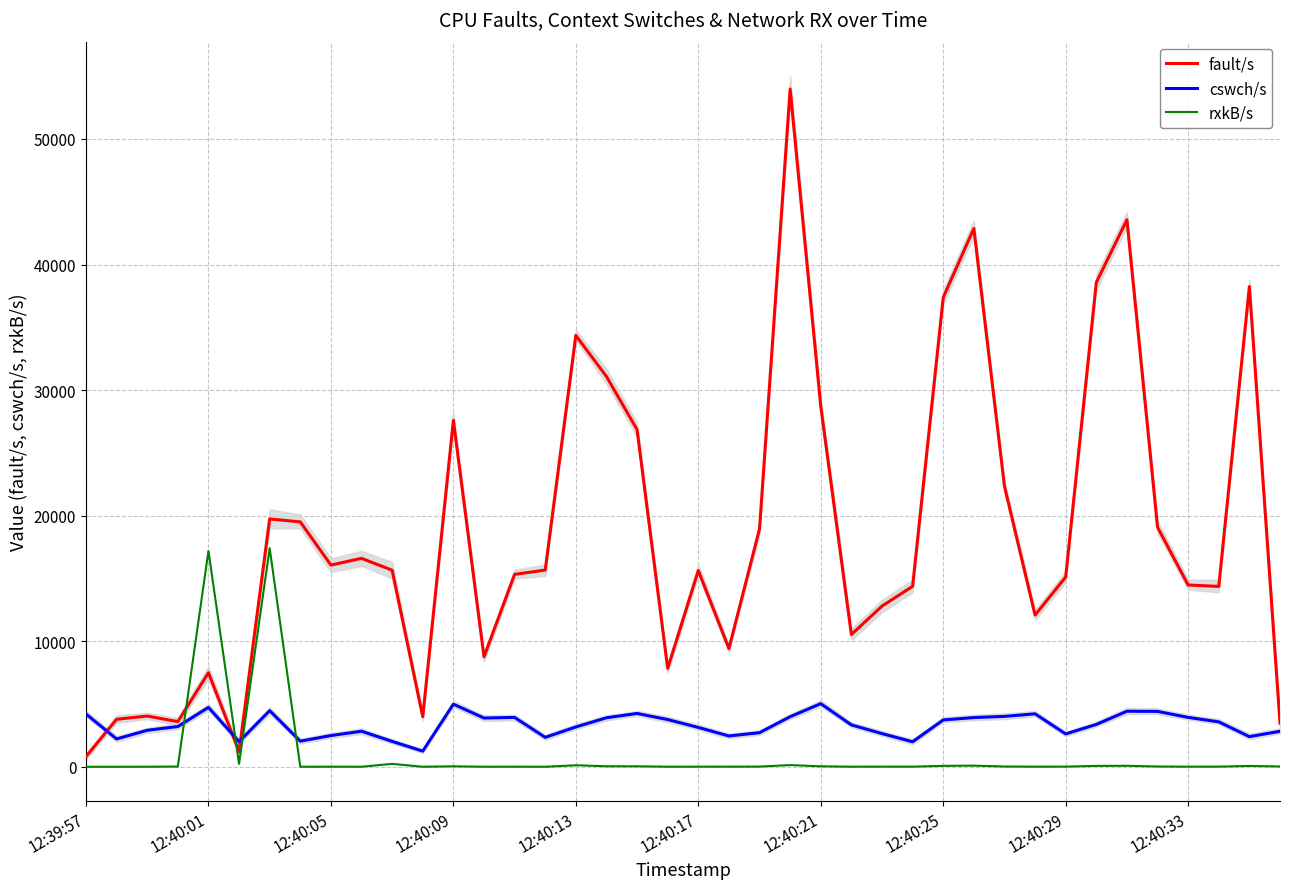

How many times do fault/s and rxkB/s cross each other?

2